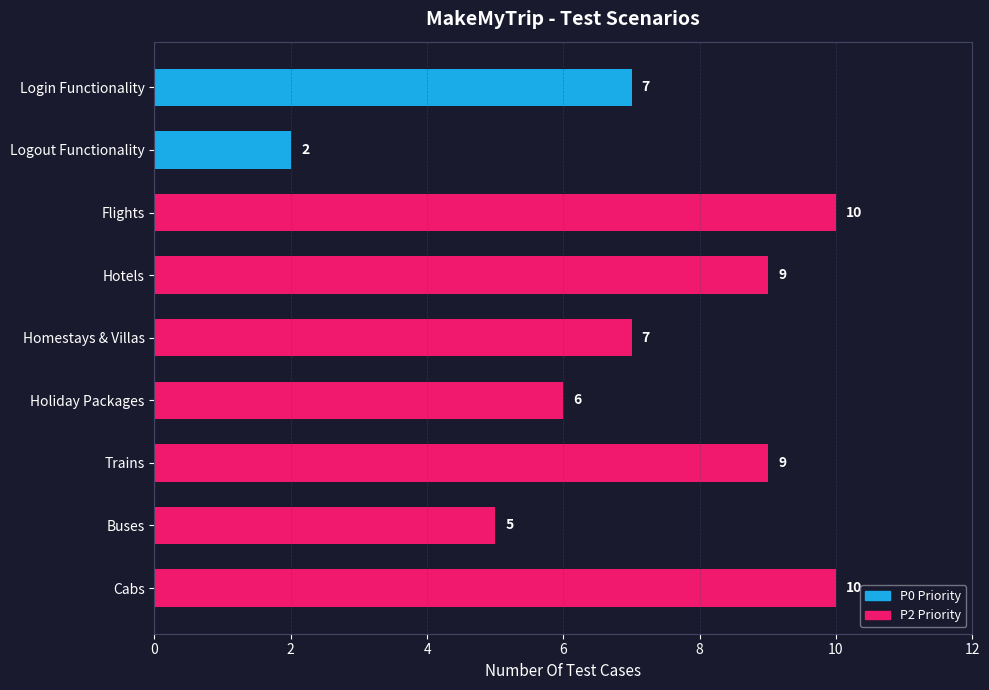

How many values are between 6 and 9?

5